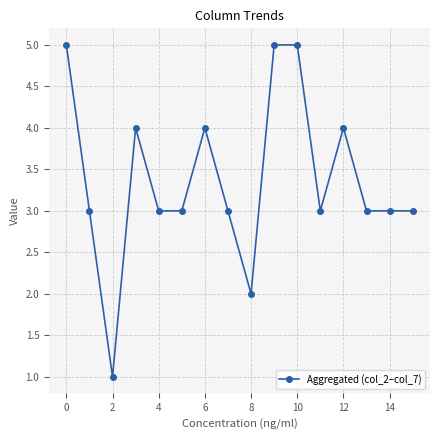

How many values are between 3 and 4?

11